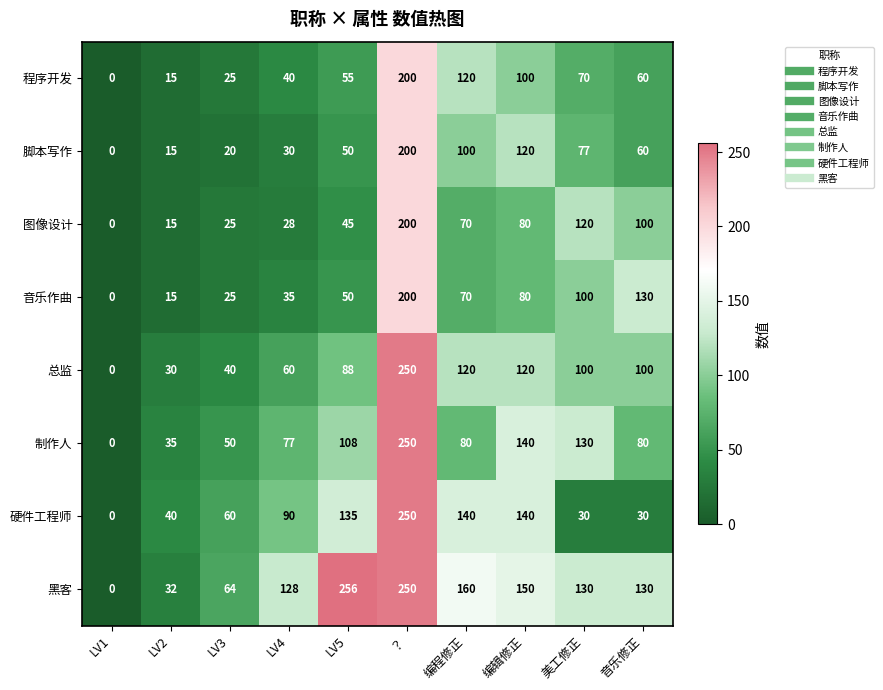

At how many categories does at least one series exceed 158?

3